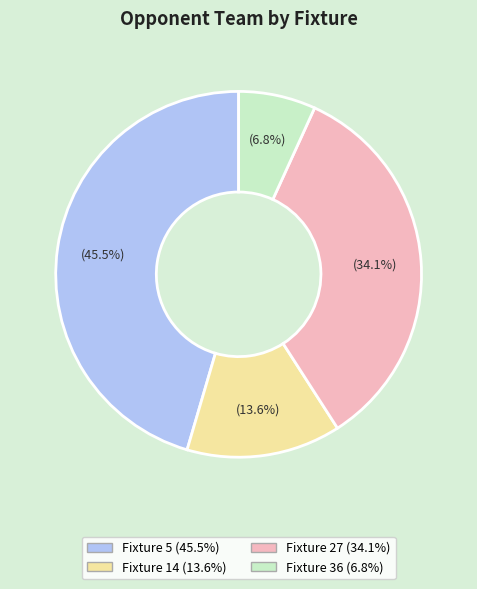

Is Fixture 36 the majority of the pie?

No